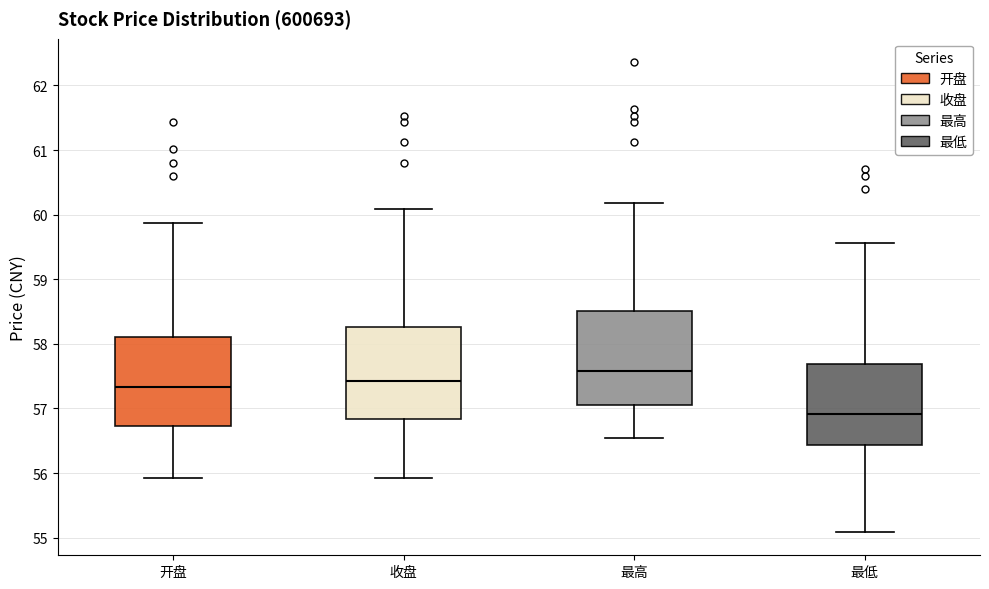

Which box has the highest median line?

最高